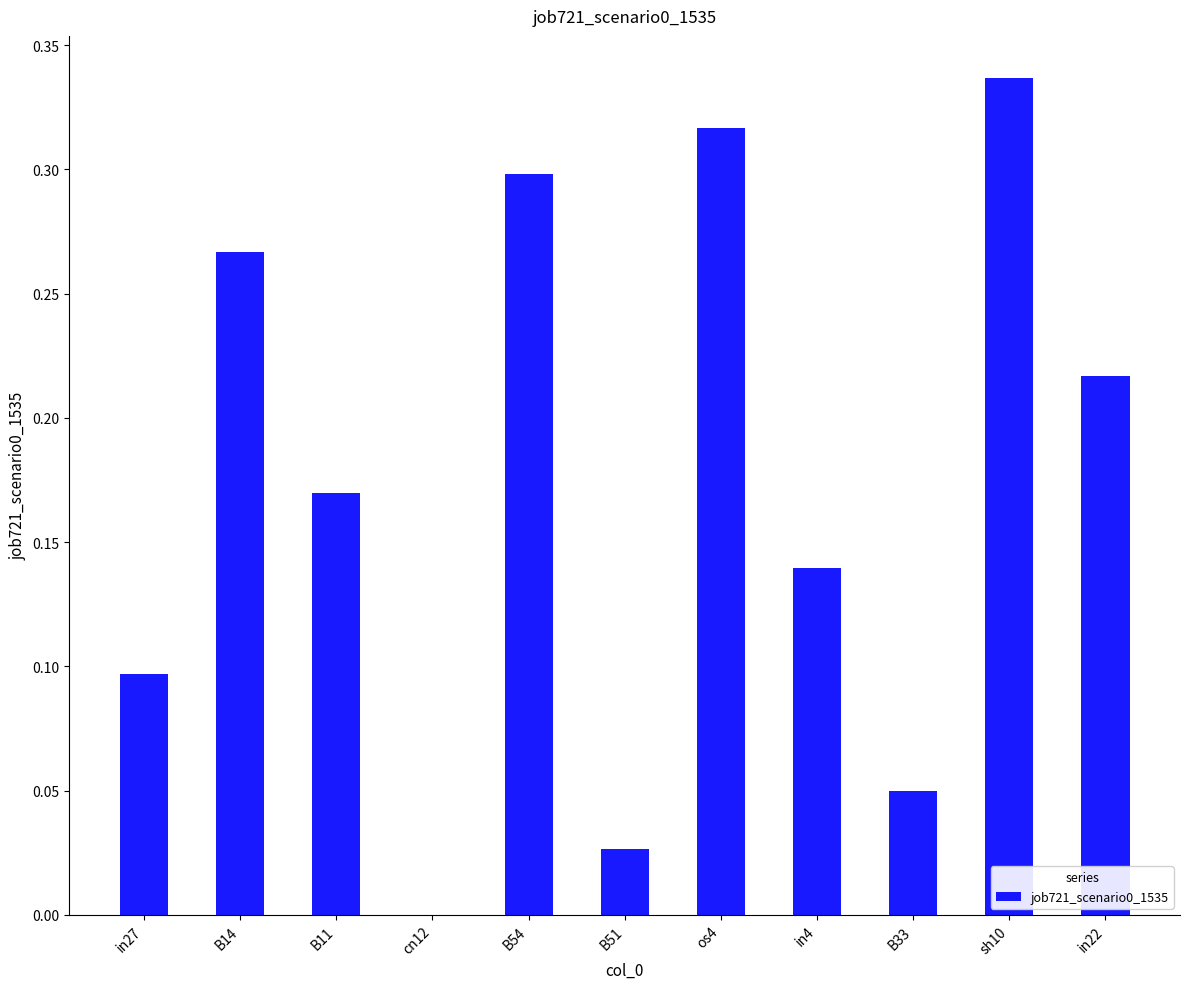

How many data points does each series have?

11